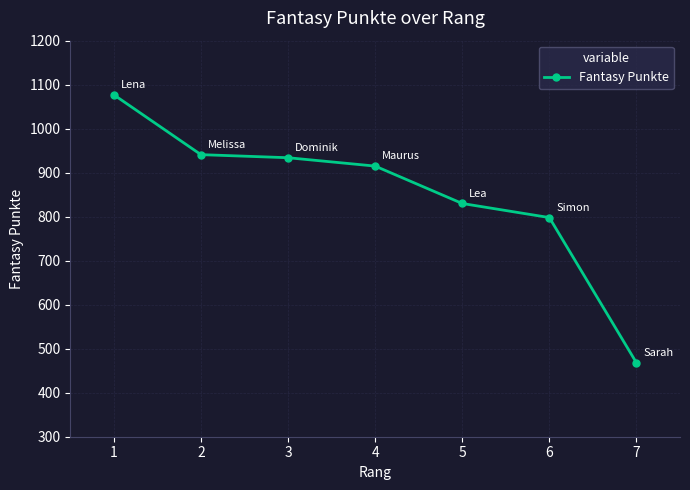

Reading right to left, transcribe all the data shown in this chart.

468	798	830	915	934	941	1077